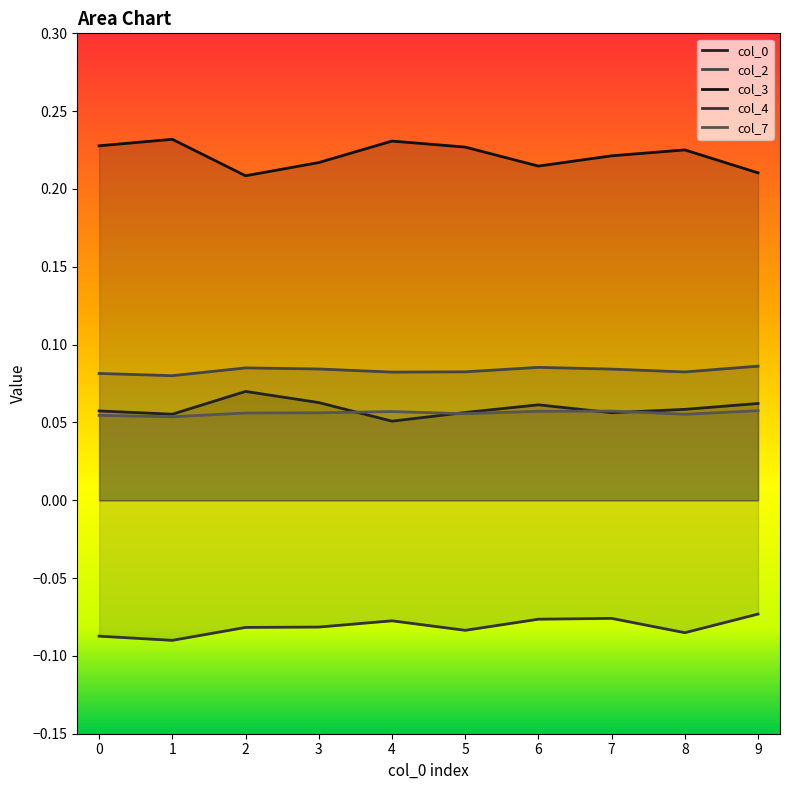

True or false: 4 has more than 1 points higher than both neighbors.

True